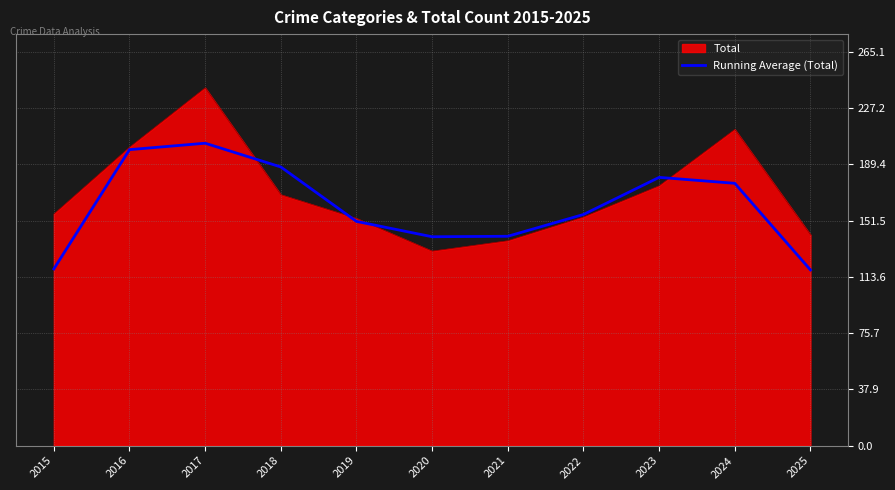

The value of Running Average (Total) at 2017 is 203.7. True or false?

True